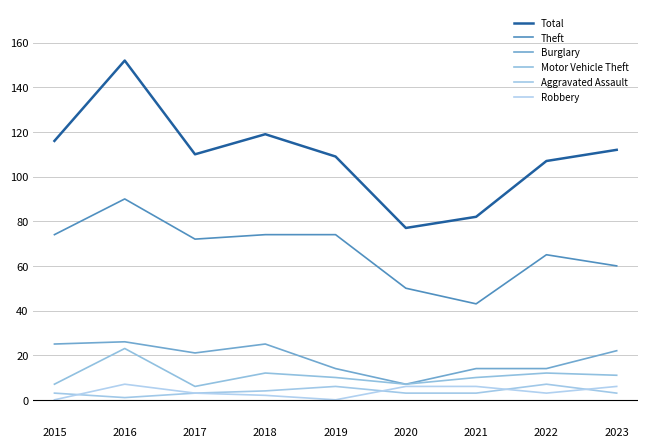

At which category does the chart reach its peak across all series?

2016